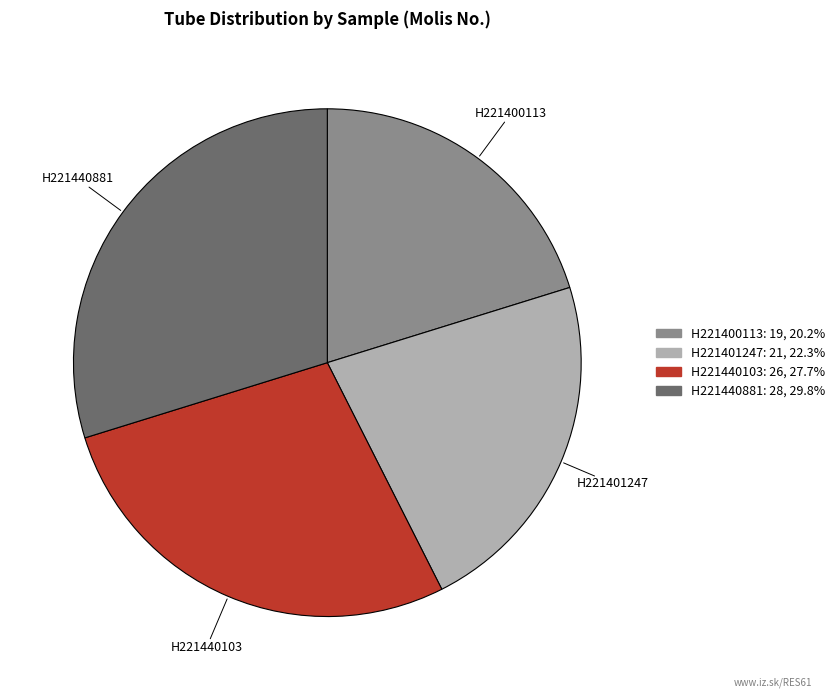

Rank the categories by value from highest to lowest.

H221440881, H221440103, H221401247, H221400113